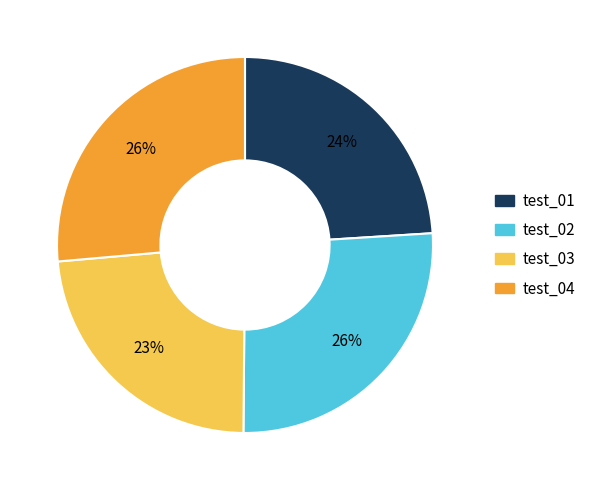

Is it true that test_03 is 23% of the pie?

True